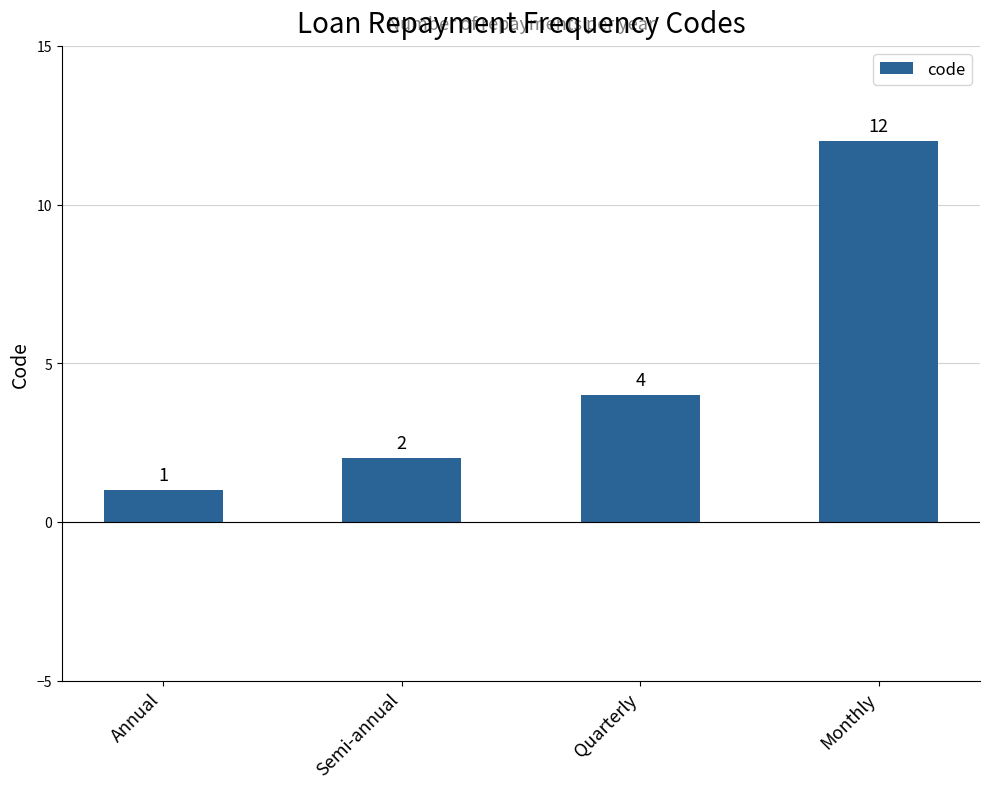

Rank the categories by value from lowest to highest.

Annual, Semi-annual, Quarterly, Monthly